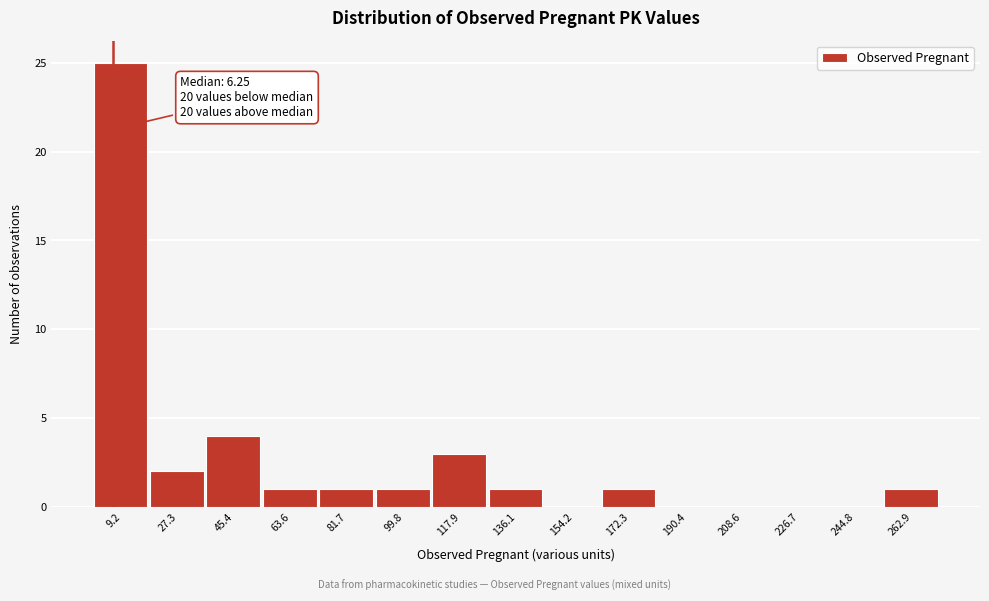

Which range on the x-axis has the tallest bar?

0 to 18